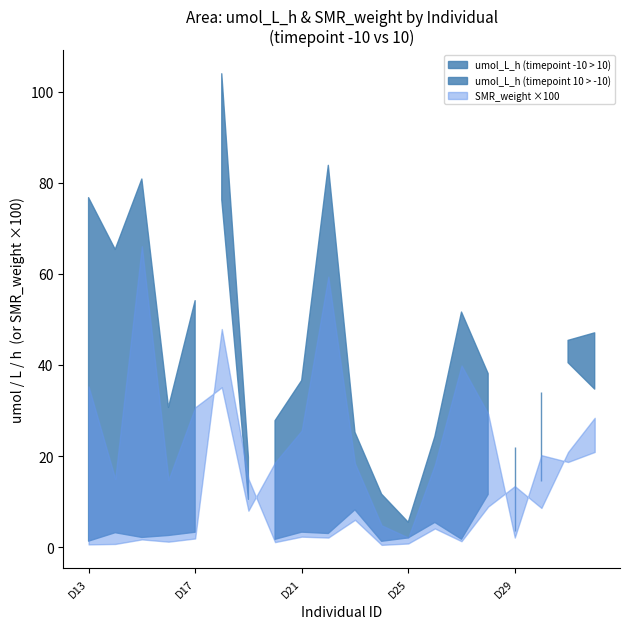

True or false: SMR_weight_neg10 and umol_L_h_neg10 intersect in this chart.

False